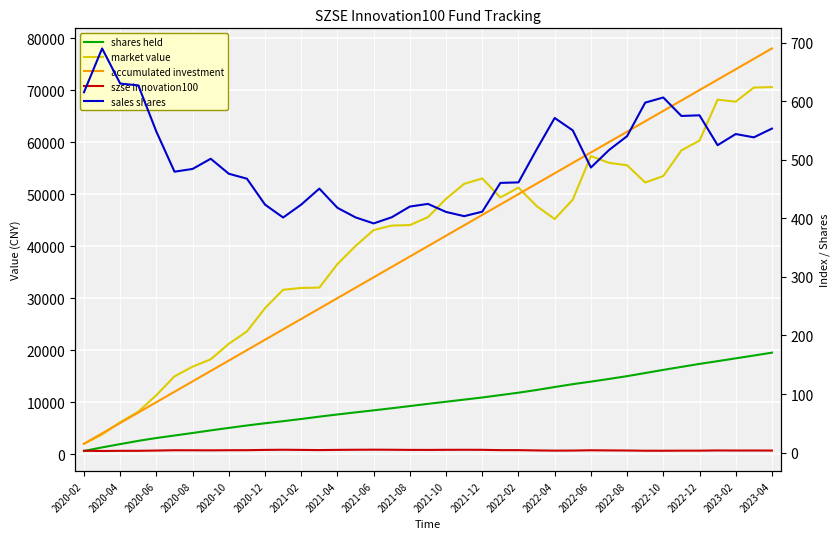

True or false: market value has a value of 85469.4 at 2021-12.

False